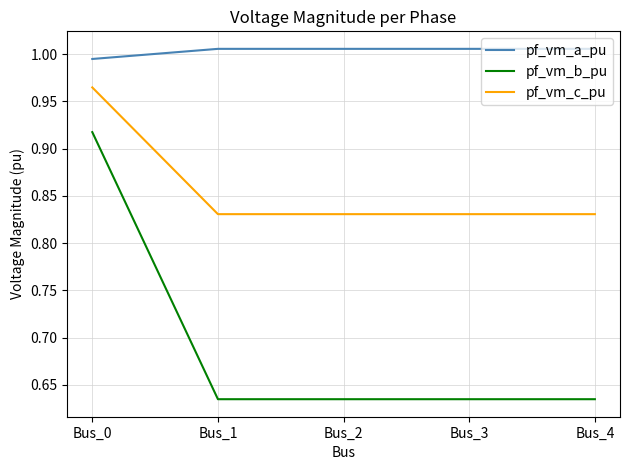

The value of pf_vm_b_pu at Bus_0 is 0.4. True or false?

False